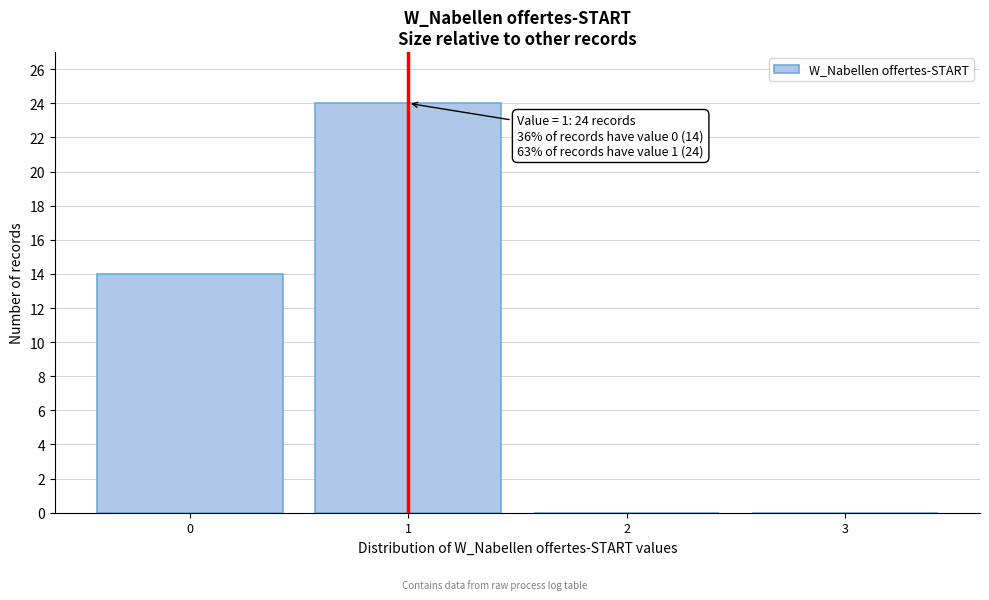

Over which range of the x-axis is the bar tallest?

0.5 to 1.5